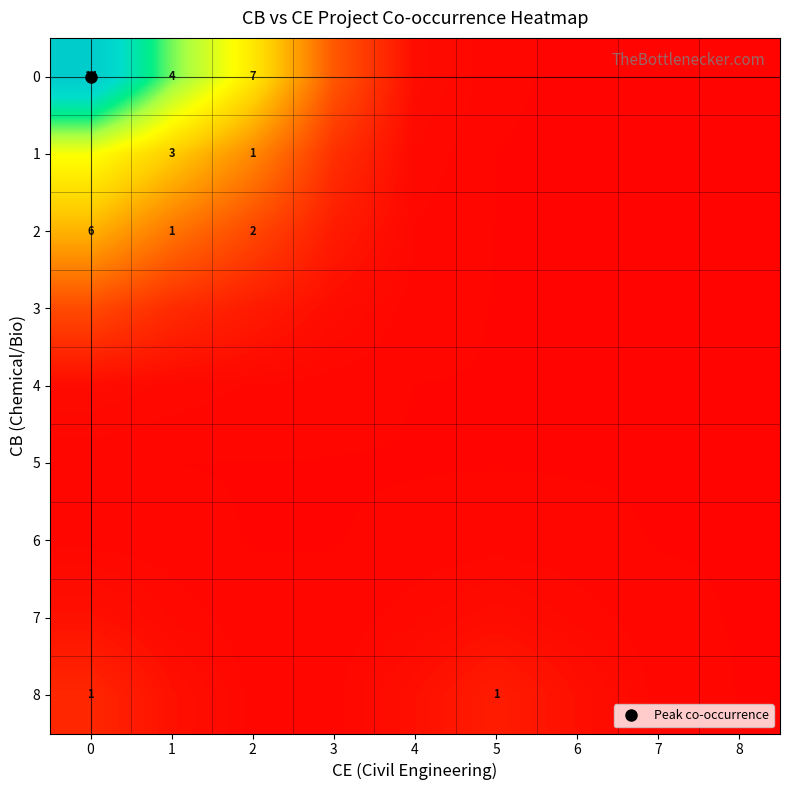

Which has a higher value, 2 or 8?

2